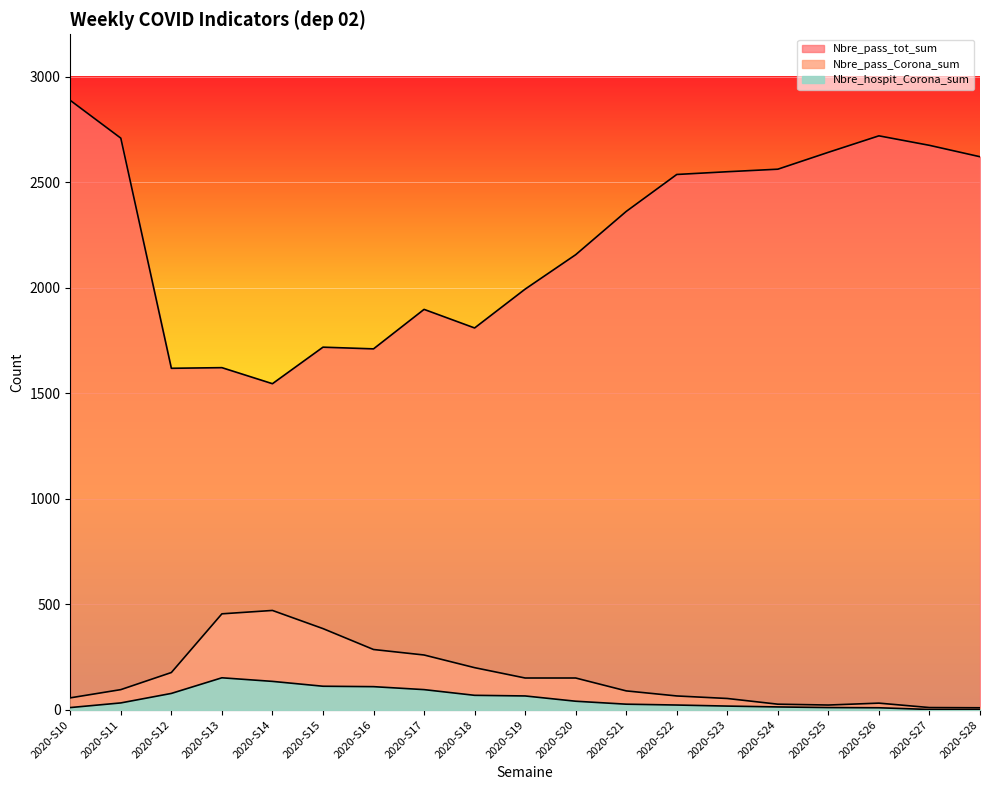

How many values in the Nbre_pass_tot_sum series exceed 2361?

9